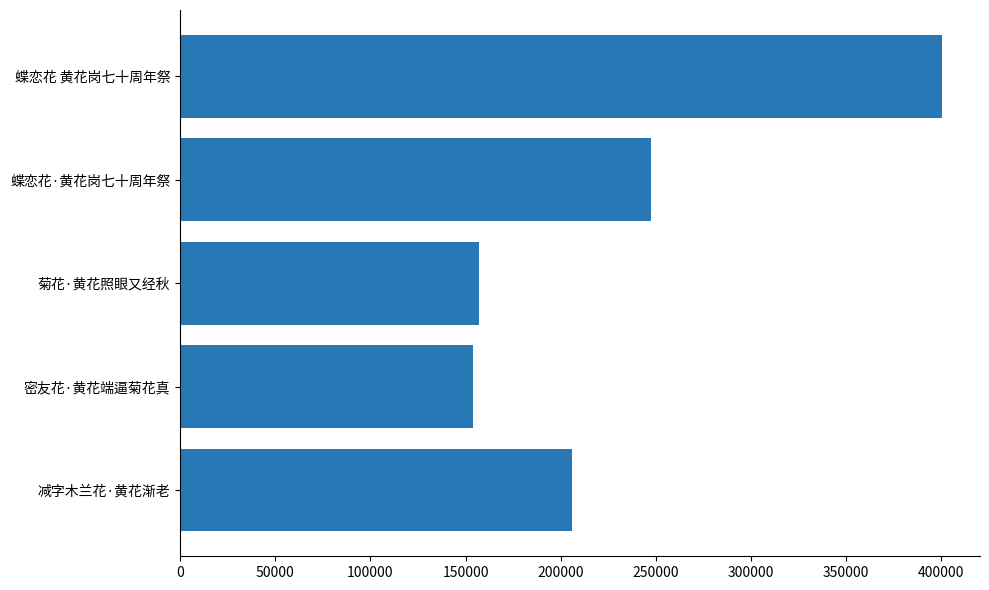

At which label is the value closest to 277148?

蝶恋花·黄花岗七十周年祭